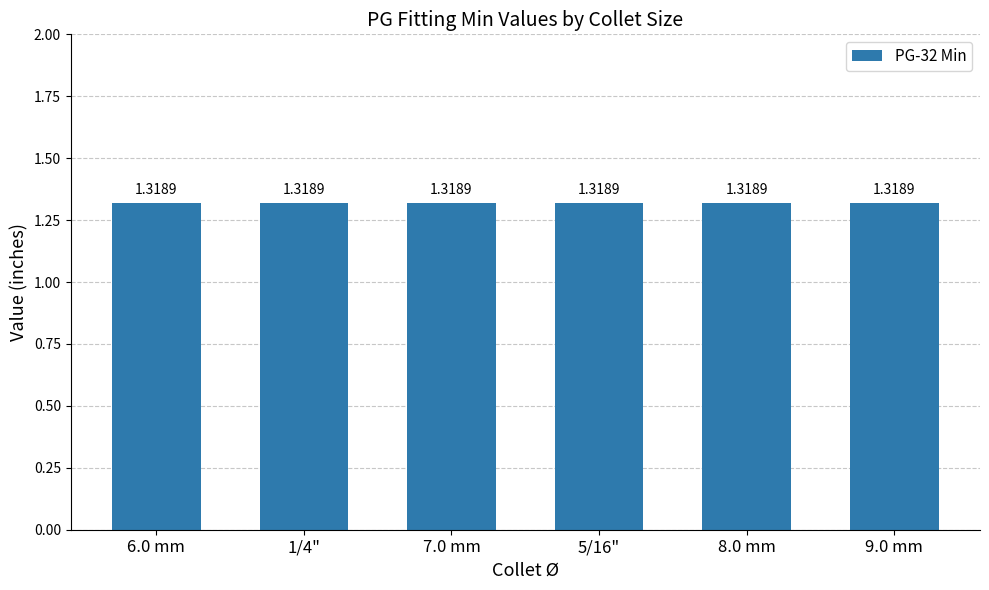

Are the bars horizontal?

No